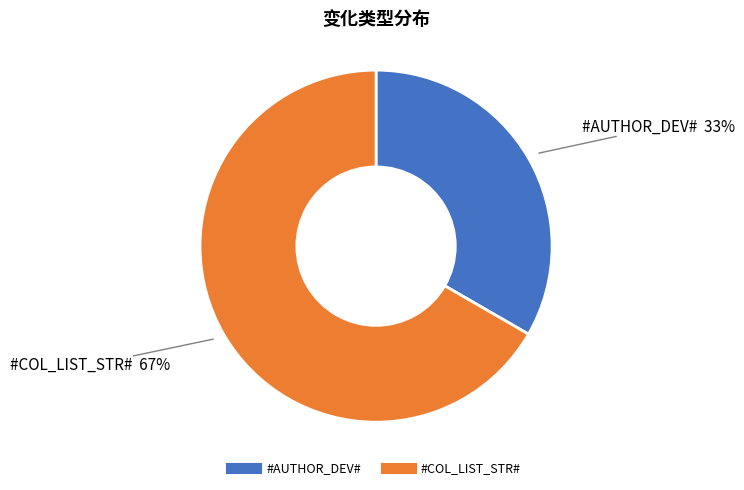

To the nearest percent, what is the combined percentage of #AUTHOR_DEV# and #COL_LIST_STR#?

100%